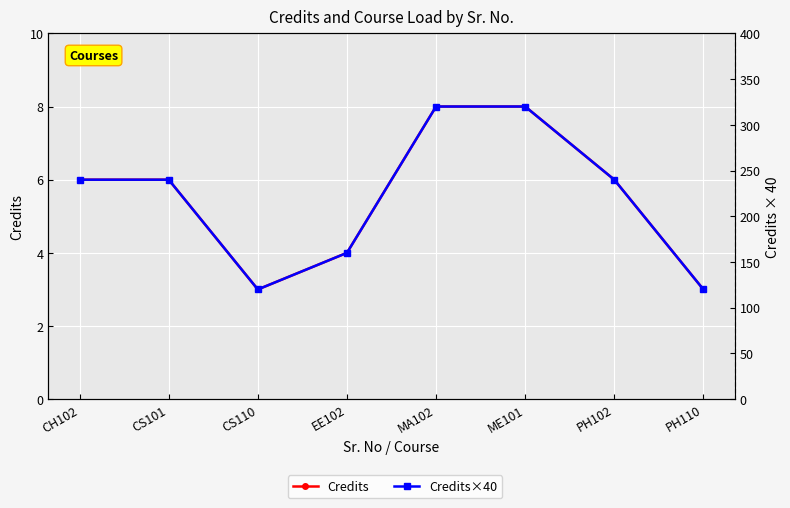

Where does the Credits×40 series first go above 240?

MA102